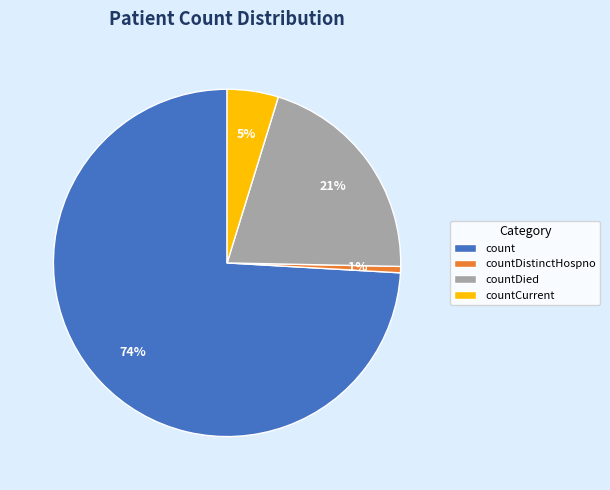

To the nearest percent, what is the average slice percentage?

25%